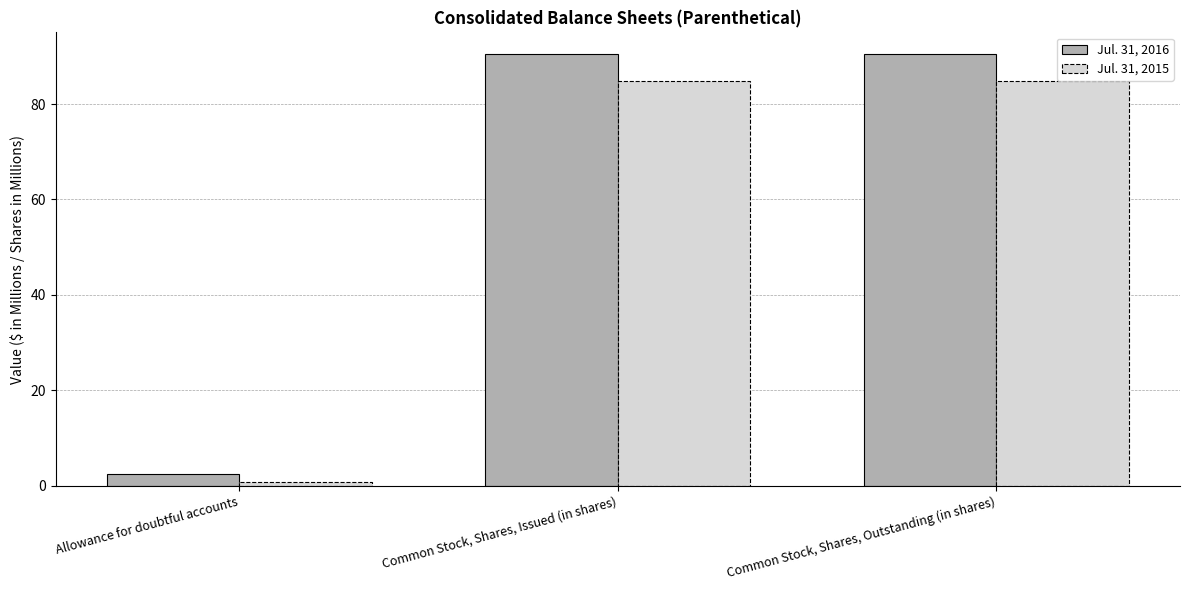

How many groups of bars are there?

3